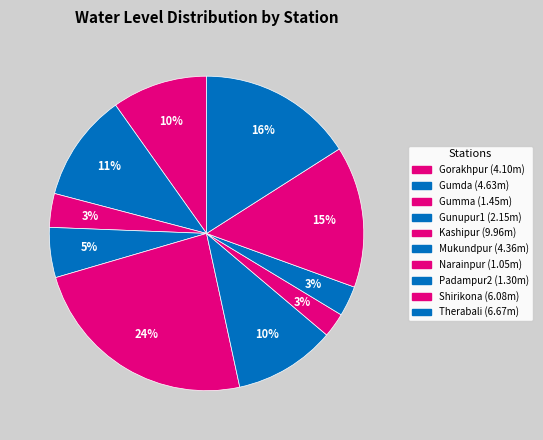

How many slices are in this pie chart?

10